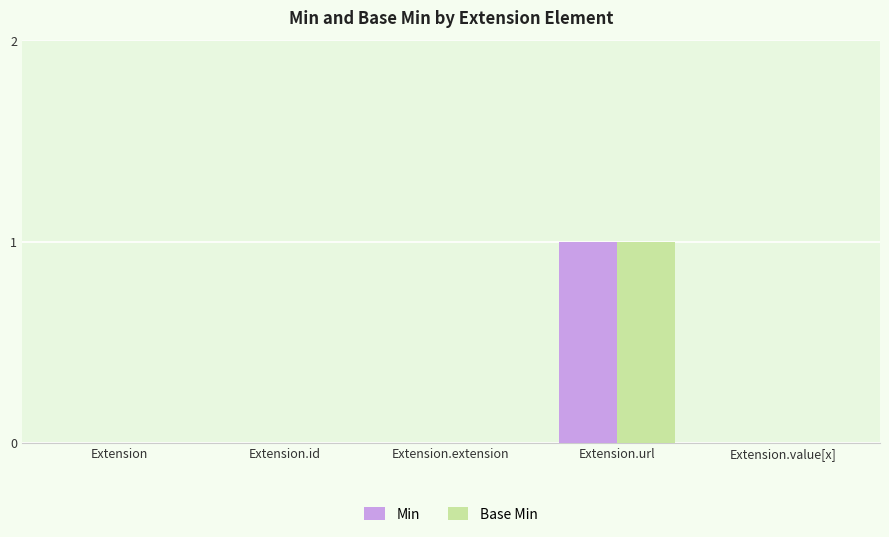

Reading right to left, what are all the values shown in this chart?

Min: 0	1	0	0	0
Base Min: 0	1	0	0	0